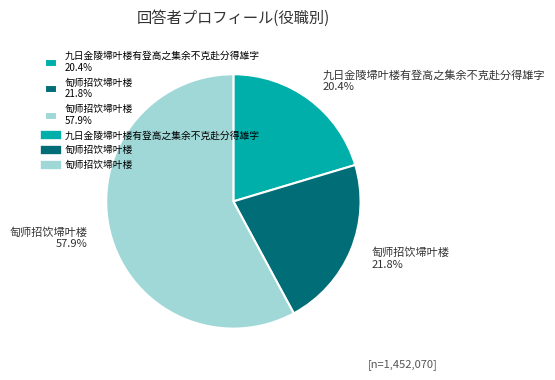

Rank the categories by value from highest to lowest.

匋师招饮埽叶楼 57.9%, 匋师招饮埽叶楼 21.8%, 九日金陵埽叶楼有登高之集余不克赴分得雄字 20.4%